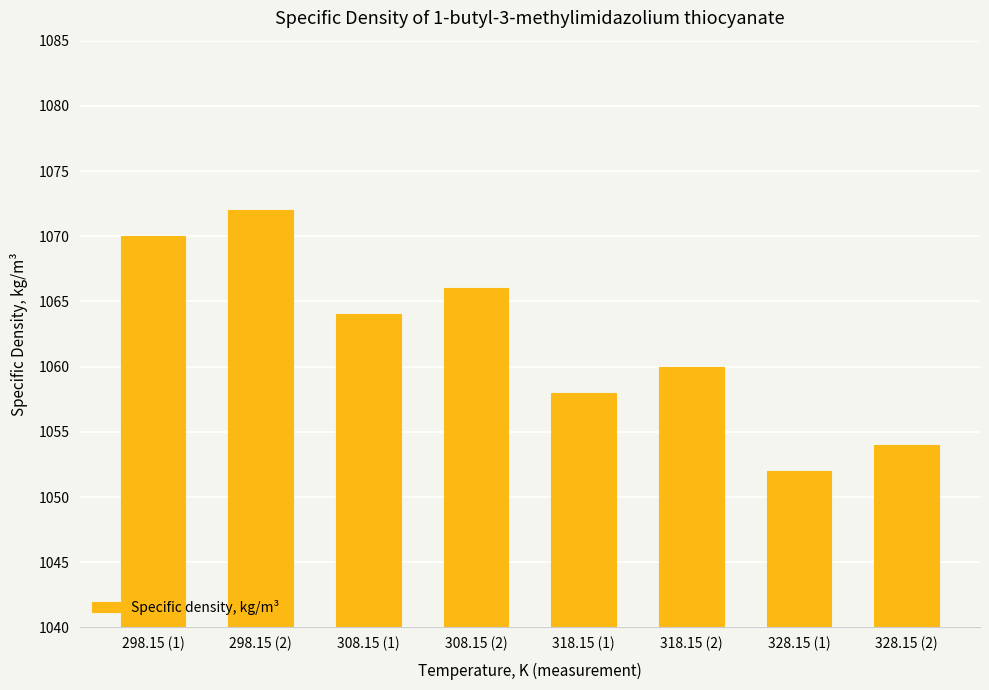

True or false: the data shows 1455 at 308.15 (1).

False